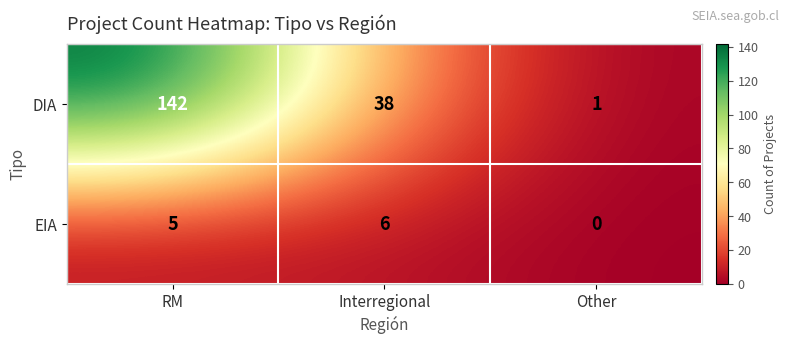

What is the sum of all DIA values?

181